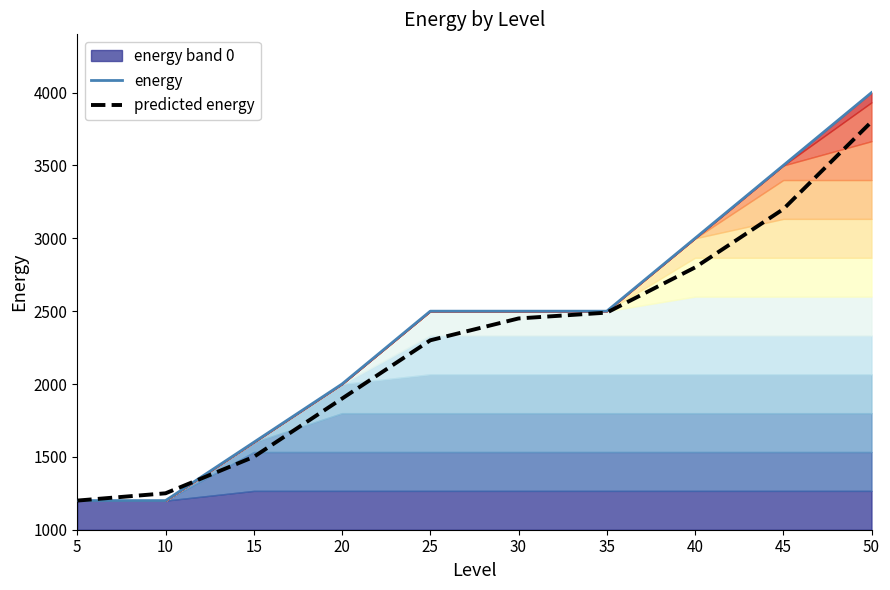

Which series ends up on top after the final intersection of energy and predicted energy?

energy